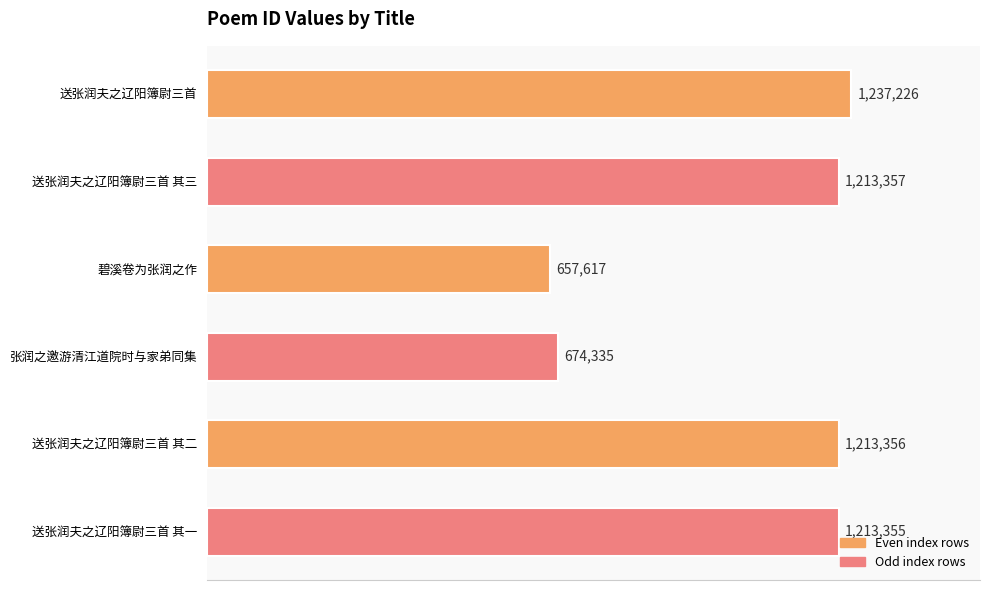

Does the chart contain any negative values?

No